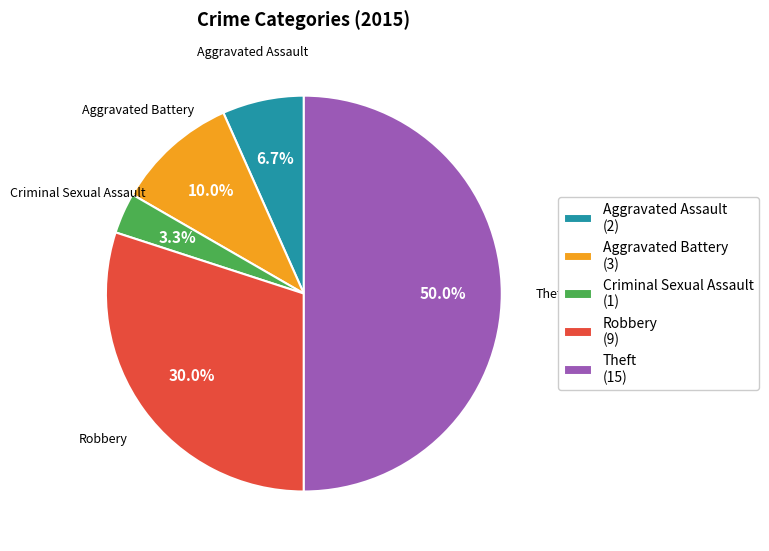

To the nearest percent, what is the combined percentage of Theft and Aggravated Battery?

60%